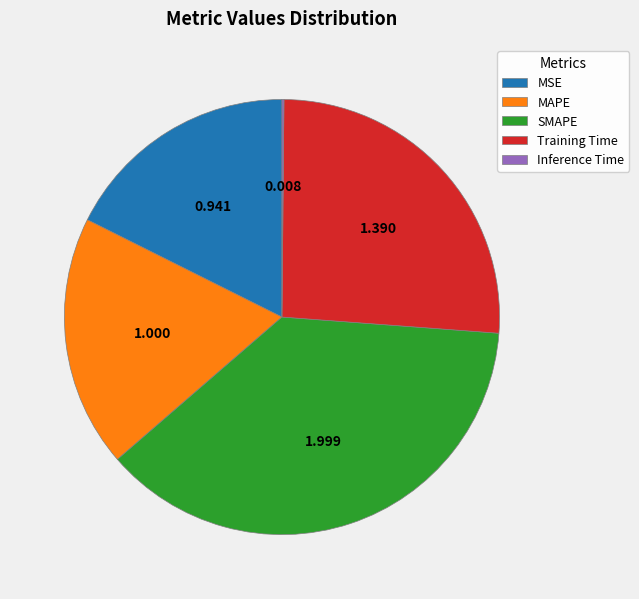

Approximately how many times larger is the value at MSE compared to Training Time?

0.7